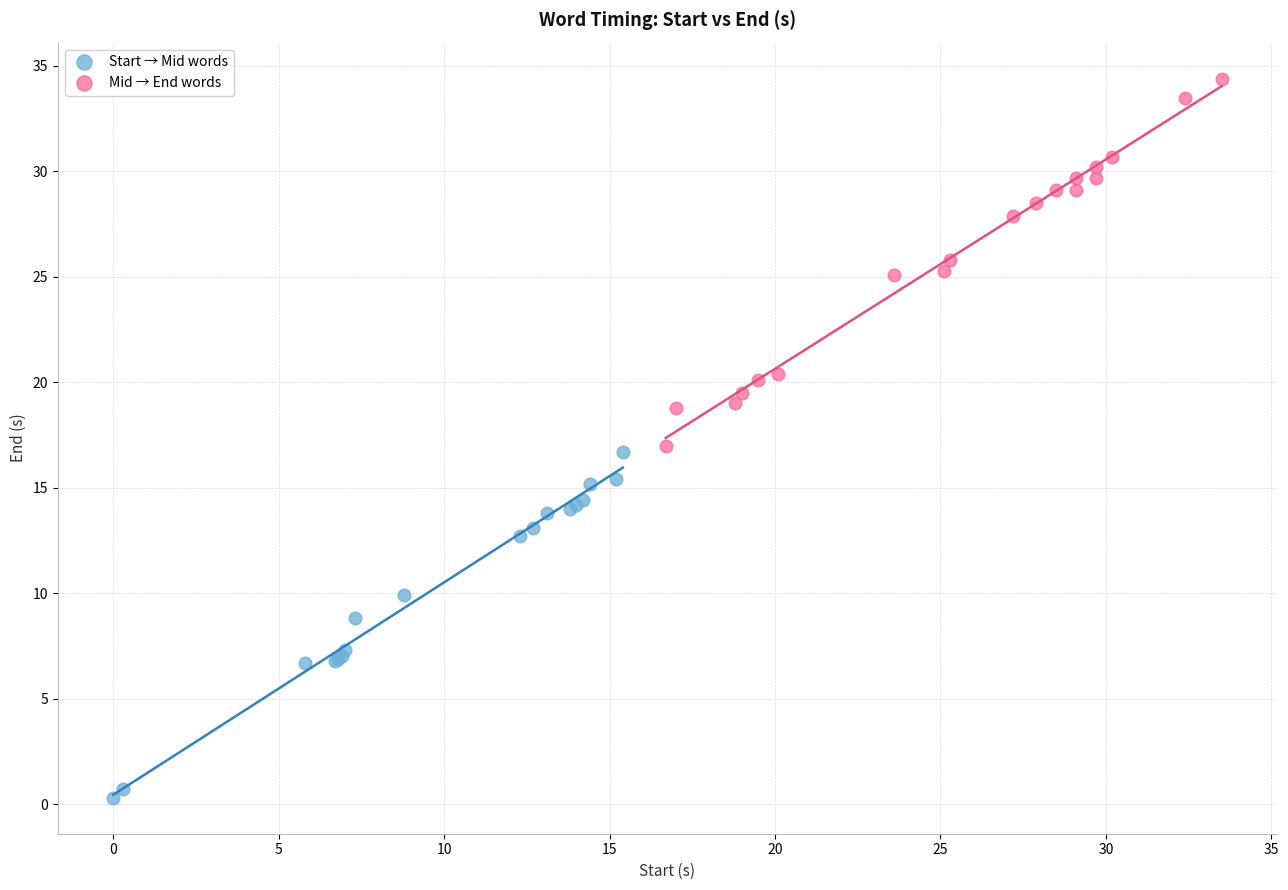

Which series has the largest Y range (max minus min)?

Mid → End words